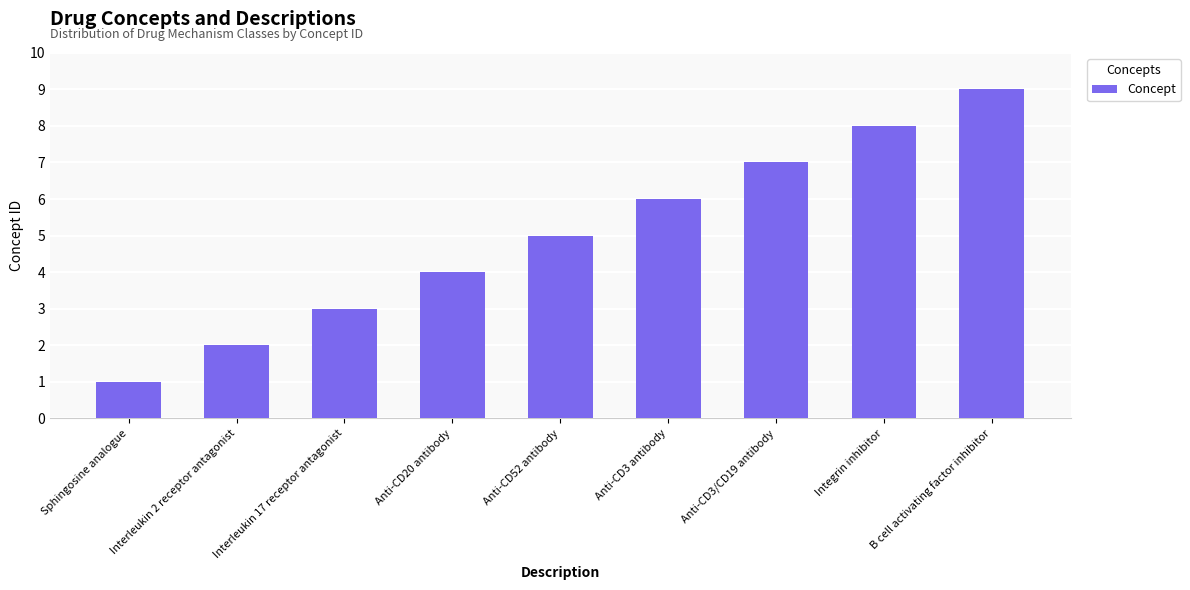

What is the smallest value displayed?

1